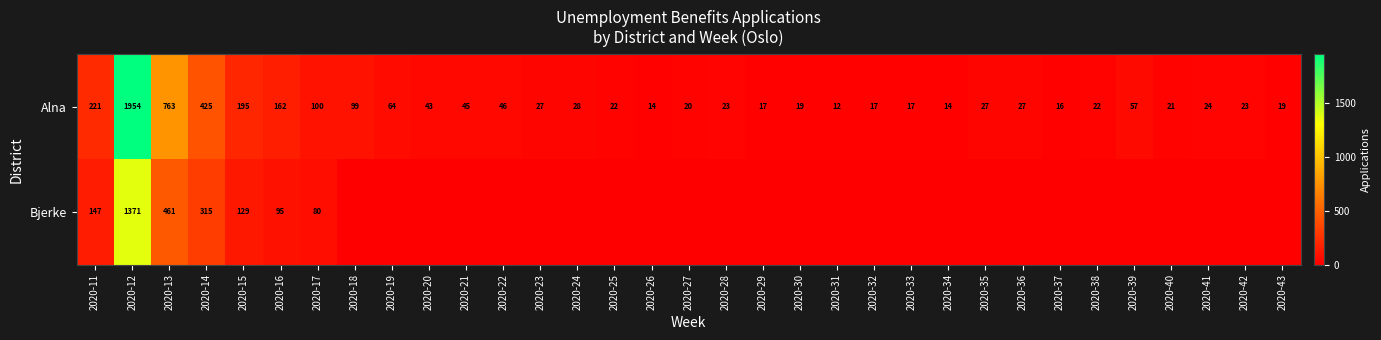

What is the sum of all Alna values?

4583